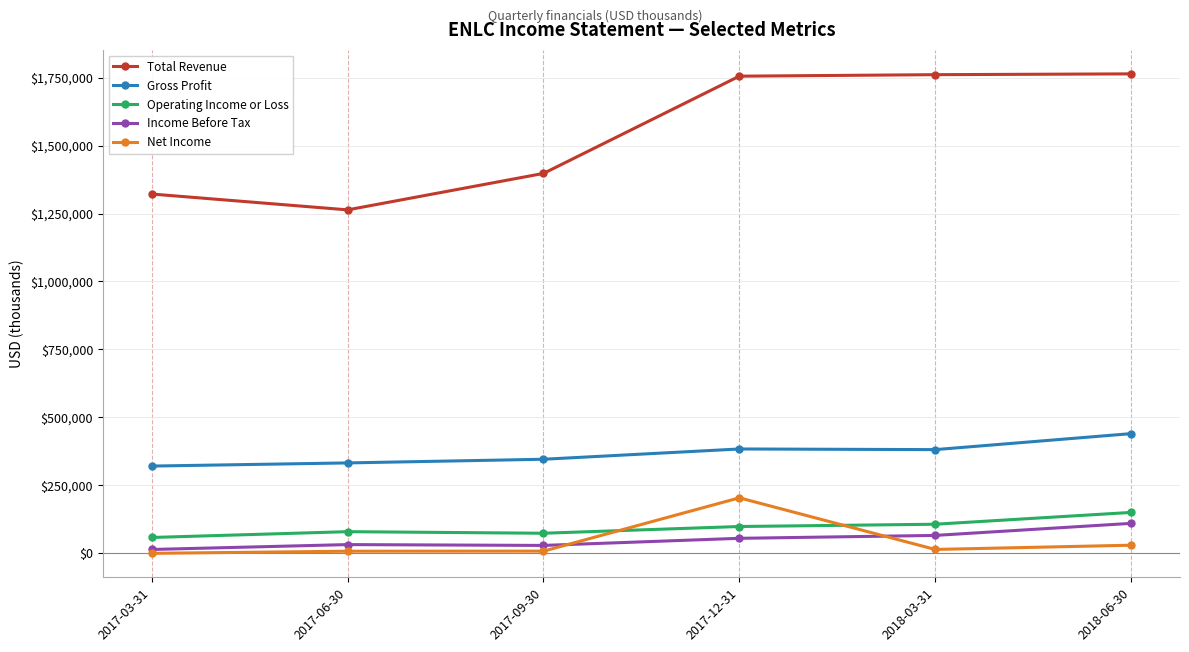

What is the difference between the Operating Income or Loss values at 2017-06-30 and 2018-06-30?

70900